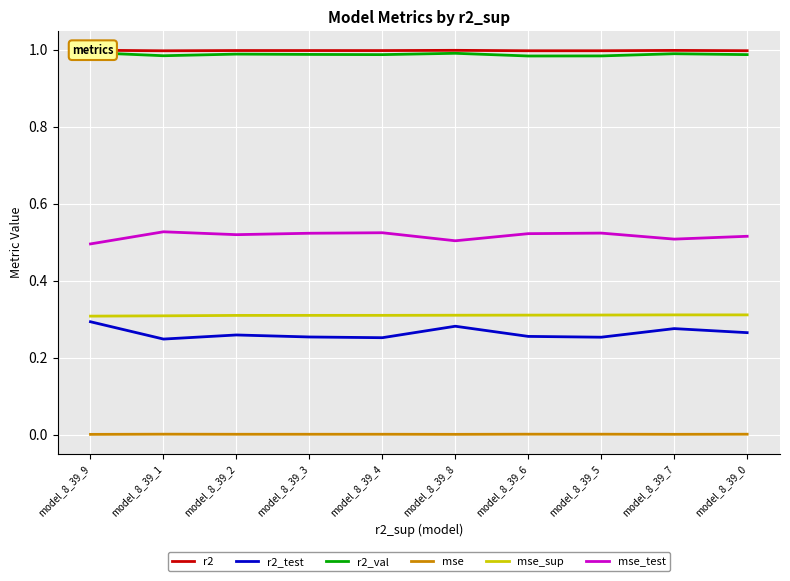

Which has a higher value, model_8_39_4 or model_8_39_7?

model_8_39_7